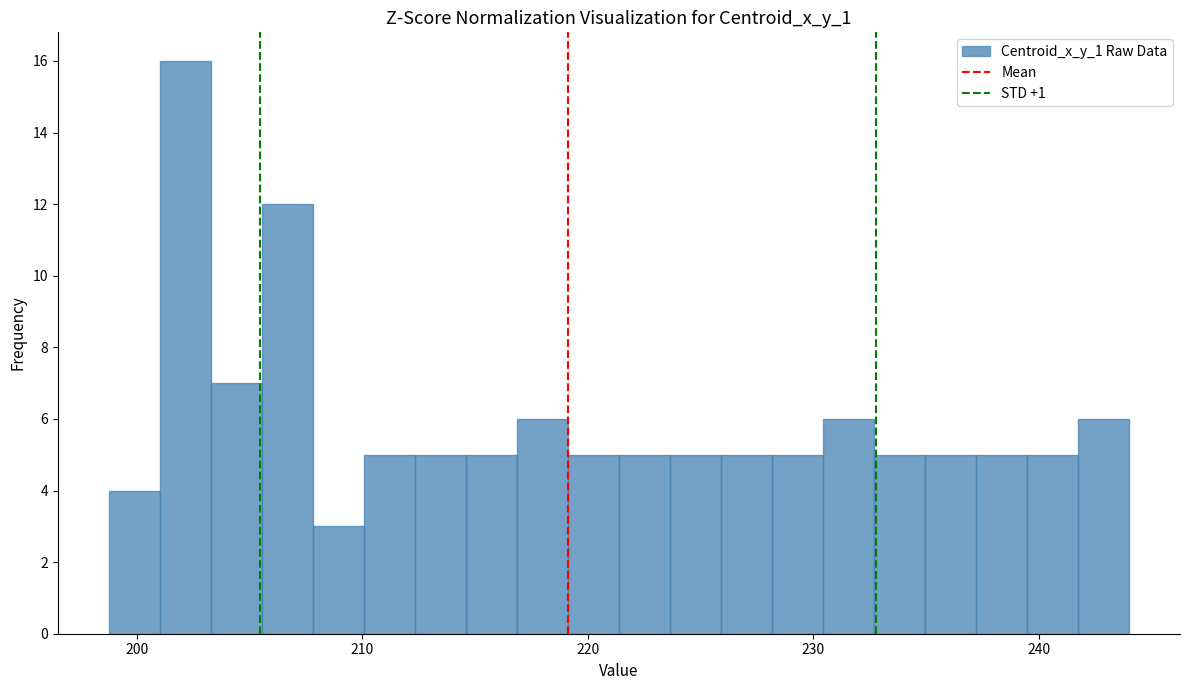

Around what value on the x-axis is the tallest bar? Give the approximate position of its centre, as read against the axis.

202